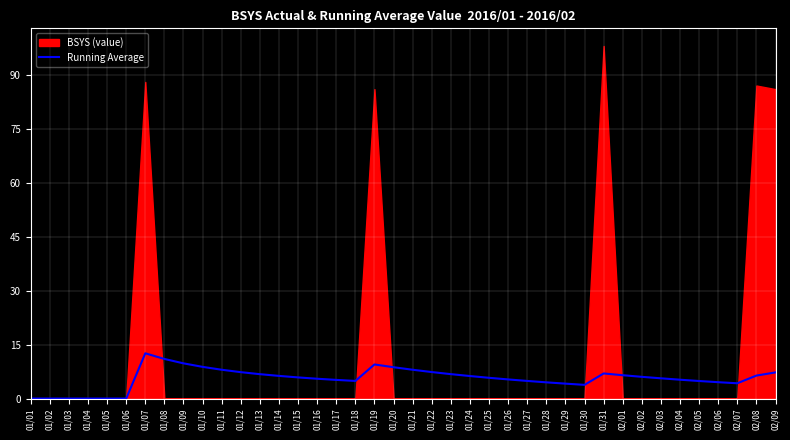

How many points are lower than both their immediate neighbors (excluding endpoints)?

3